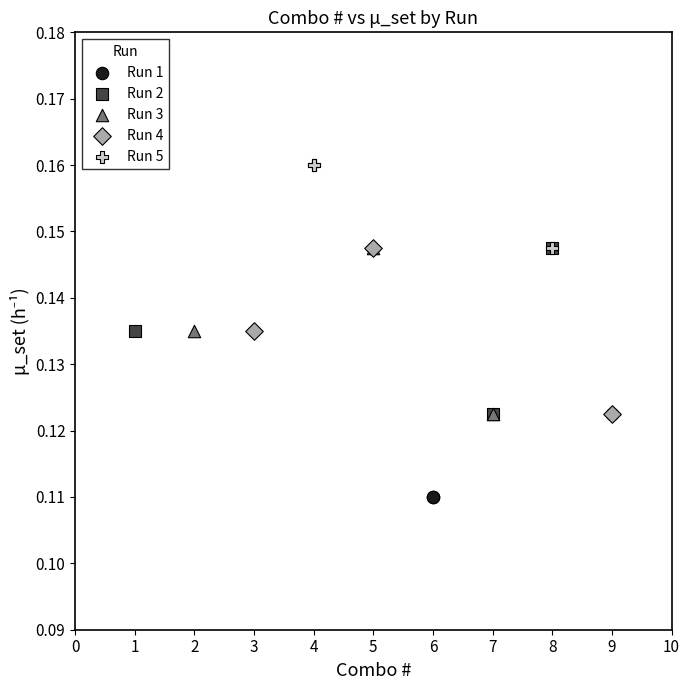

Which series reaches the minimum Y coordinate?

Run 1